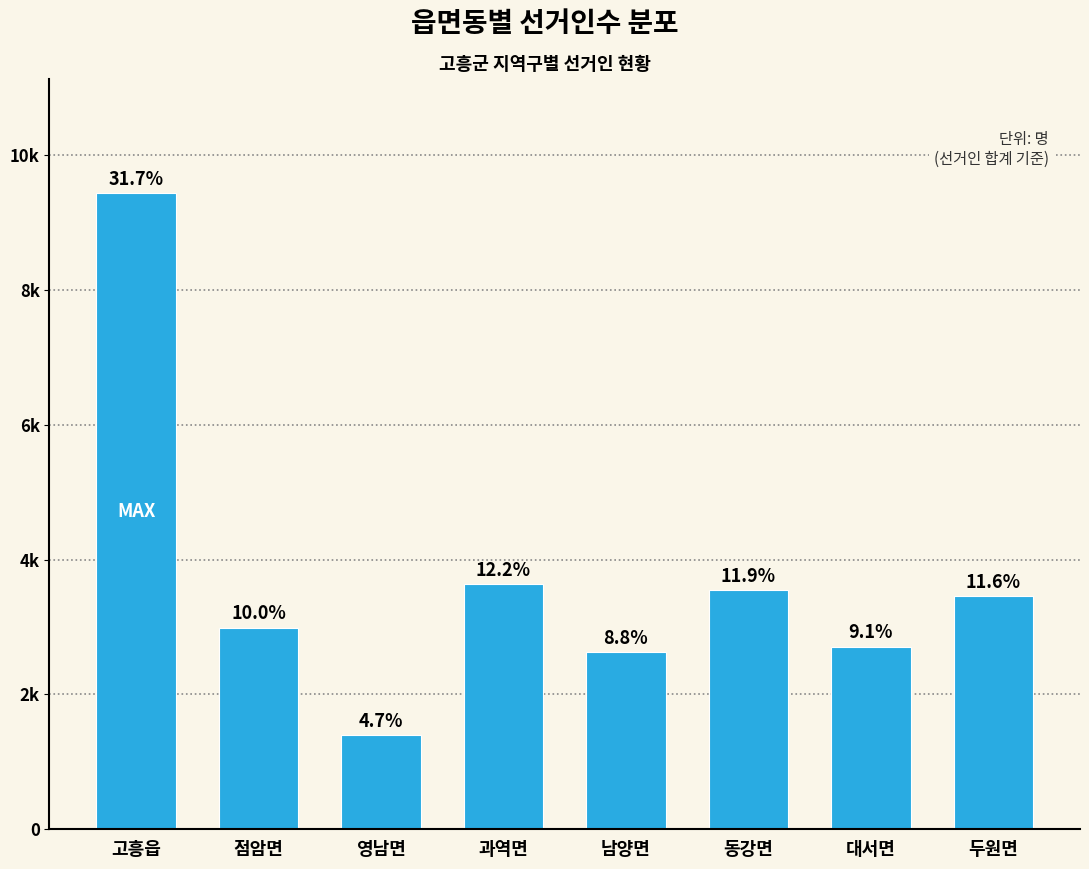

Are the bars horizontal?

No